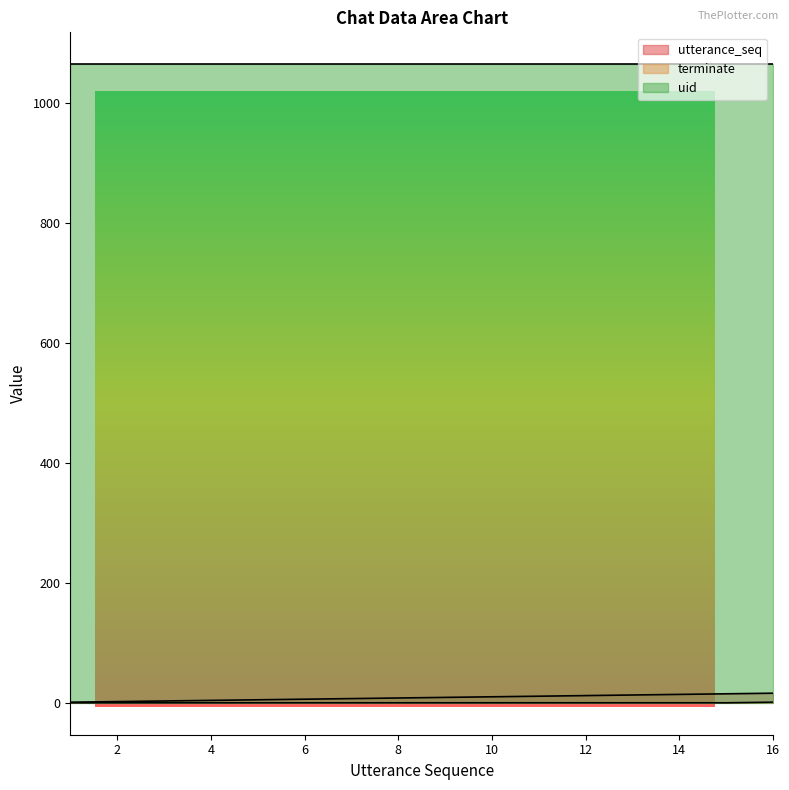

How many terminate values are between 0 and 1?

16